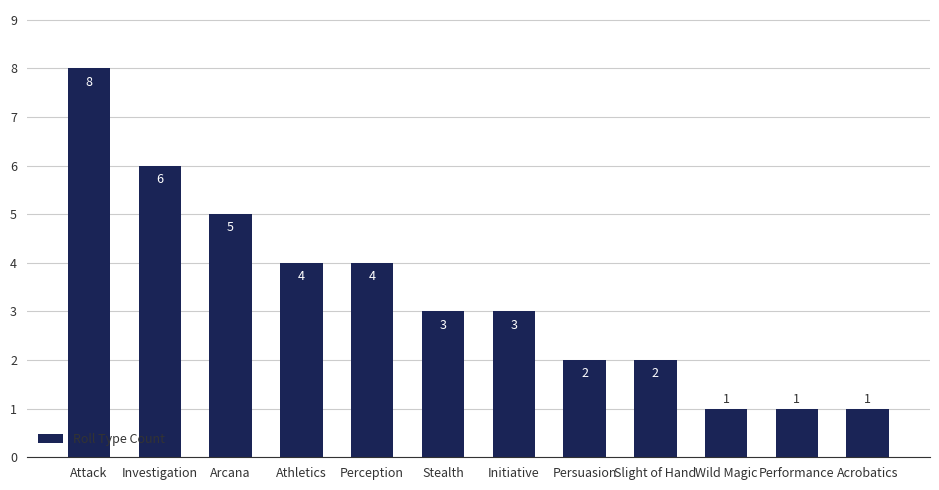

At which category does the chart reach its peak across all series?

Attack